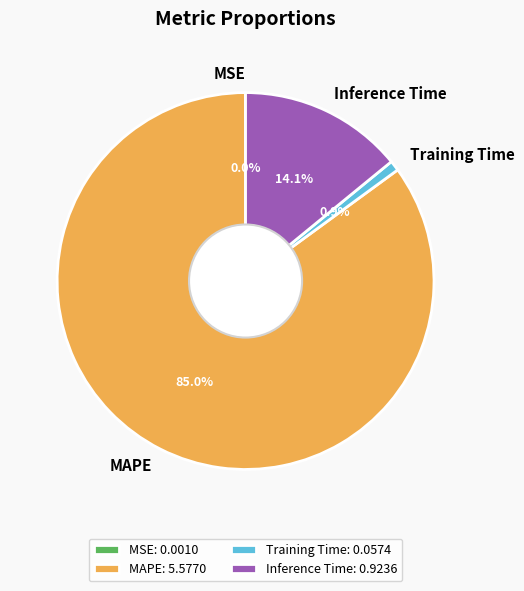

Between Inference Time and Training Time, which is larger?

Inference Time